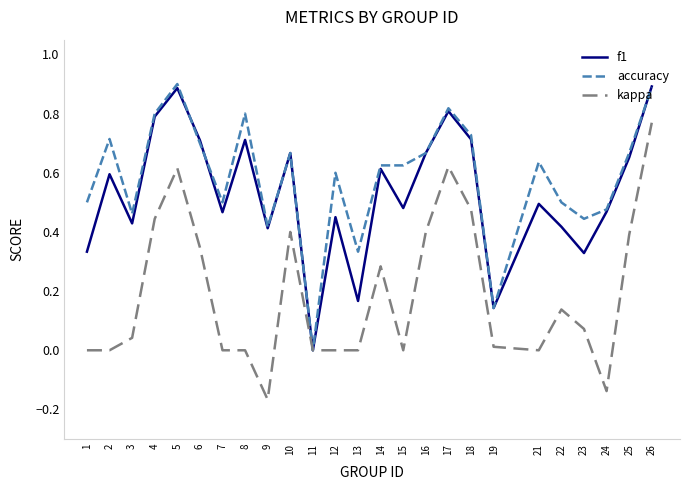

Between 8 and 14, which series saw the biggest shift?

kappa